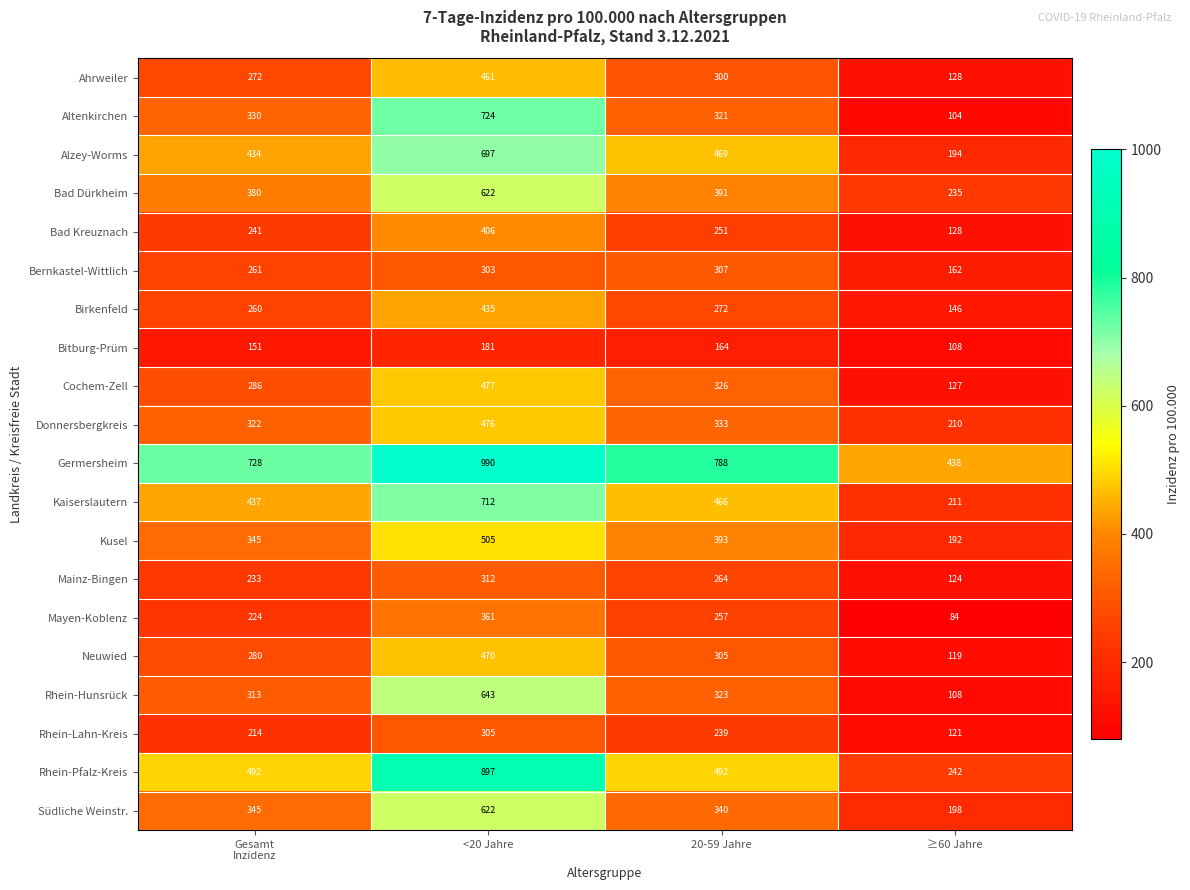

At which category does the chart reach its minimum across all series?

≥60 Jahre